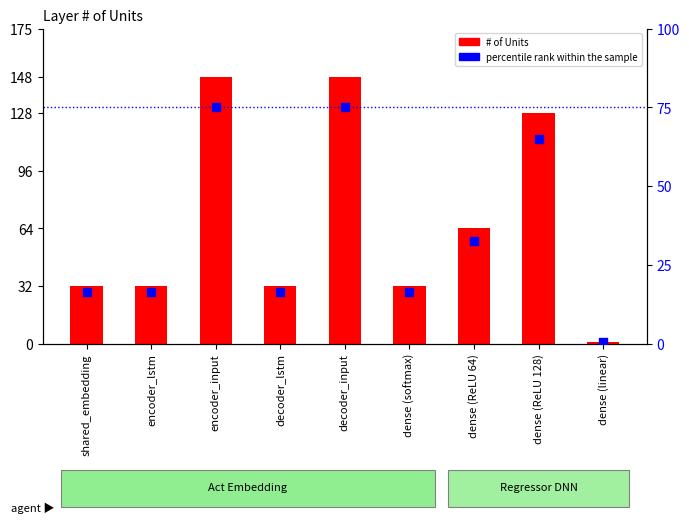

Which series contains the highest Y value?

# of Units